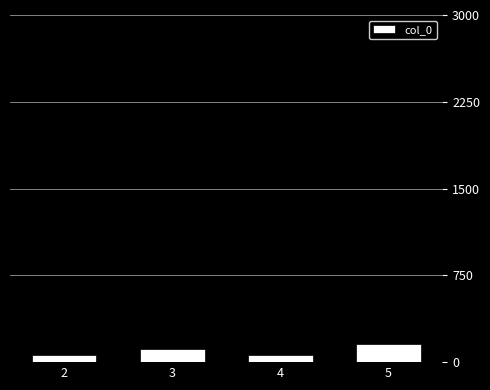

What is the maximum value shown in the chart?

160